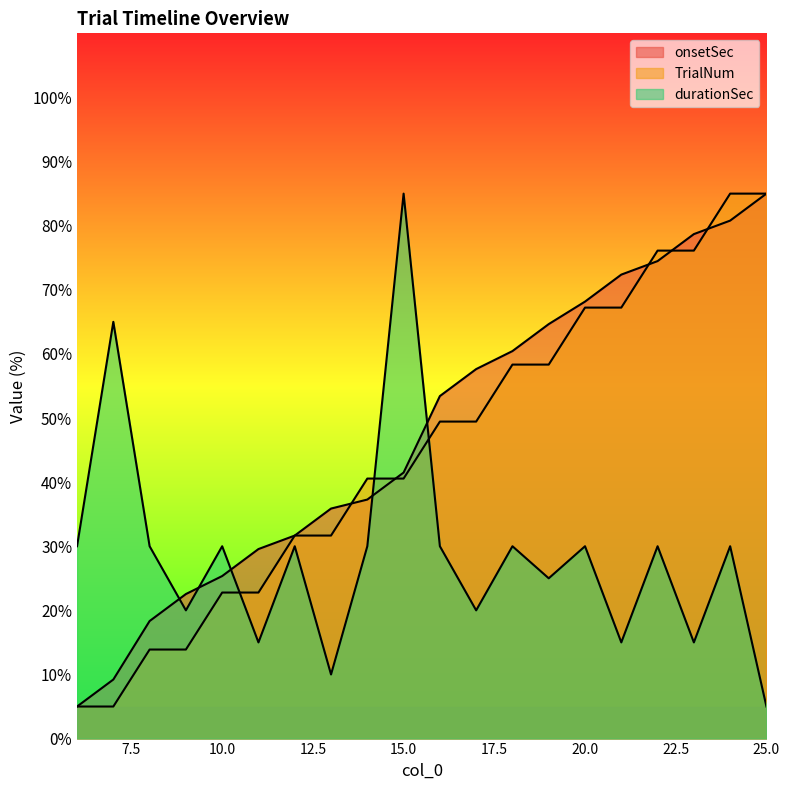

Rank the series by their maximum value, from lowest to highest.

onsetSec, TrialNum, durationSec